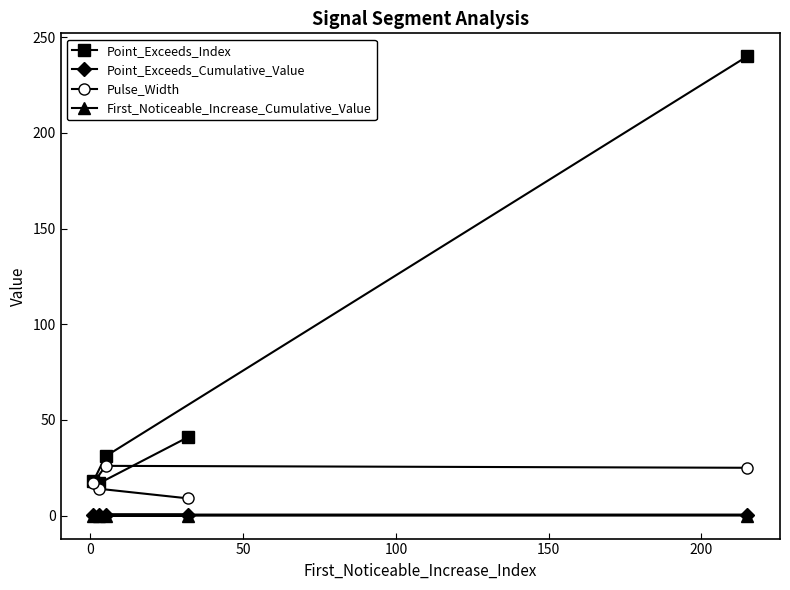

Count the number of categories in the chart.

5